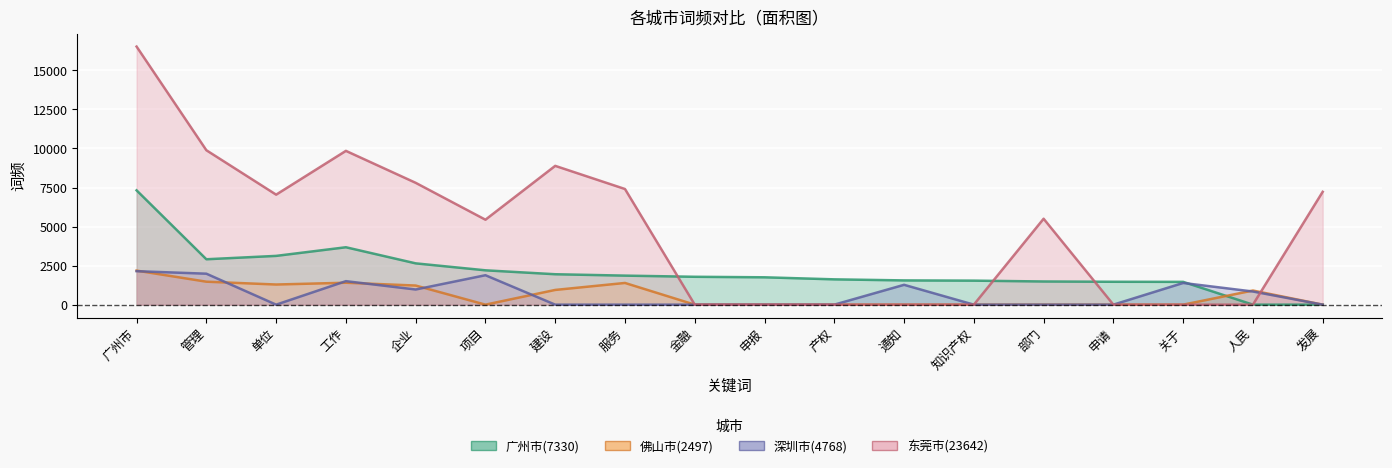

How many data points in 佛山市(2497) are above 0?

8